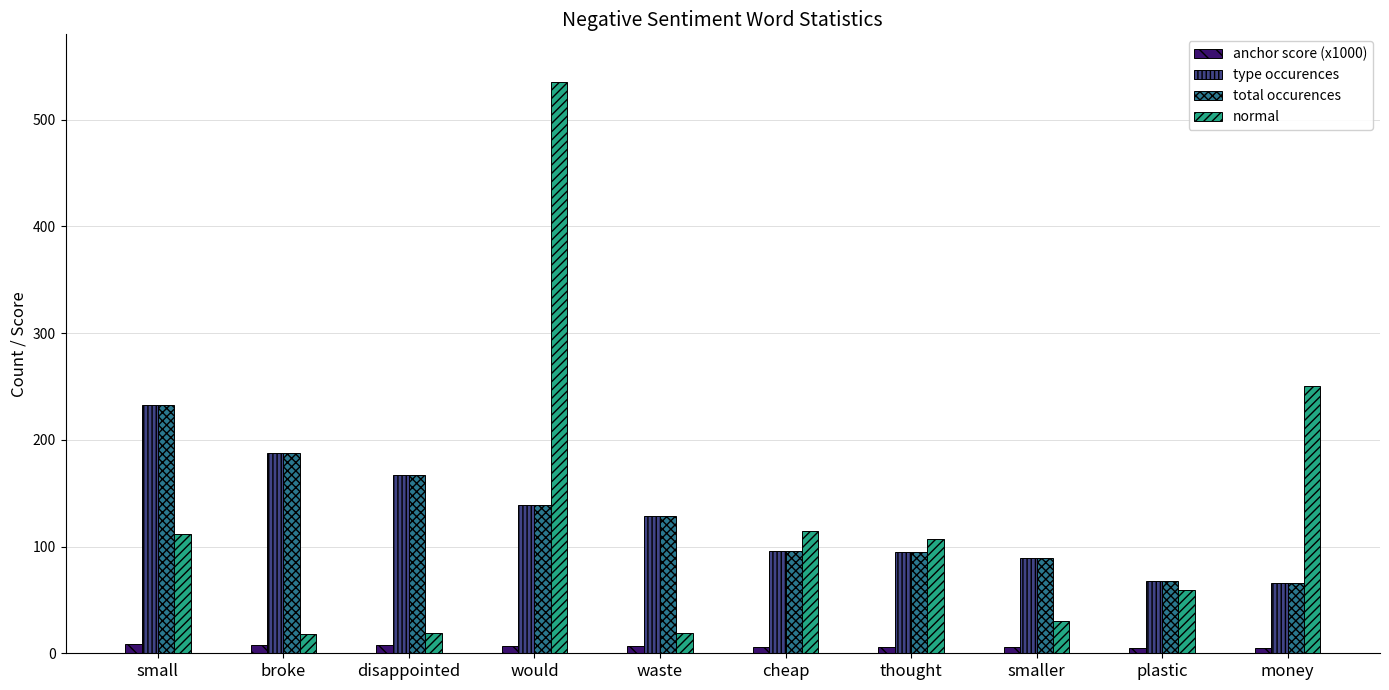

How many data points does each series have?

10